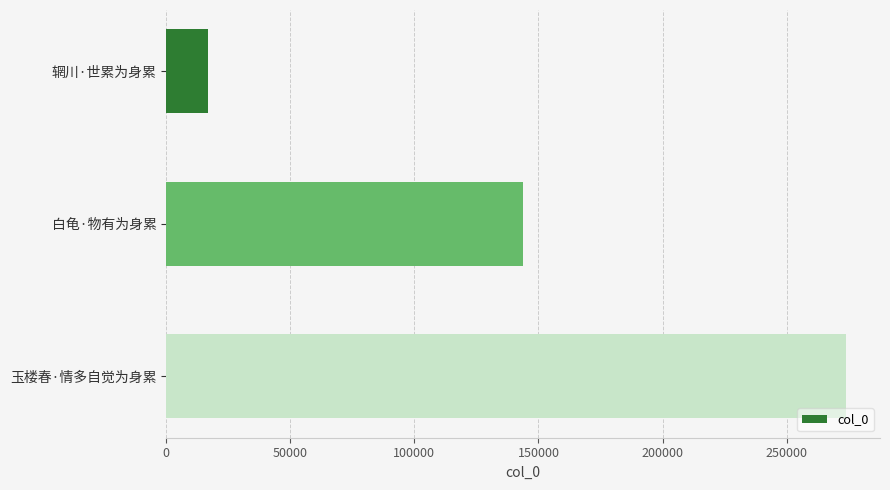

At which category does the chart reach its peak across all series?

玉楼春·情多自觉为身累